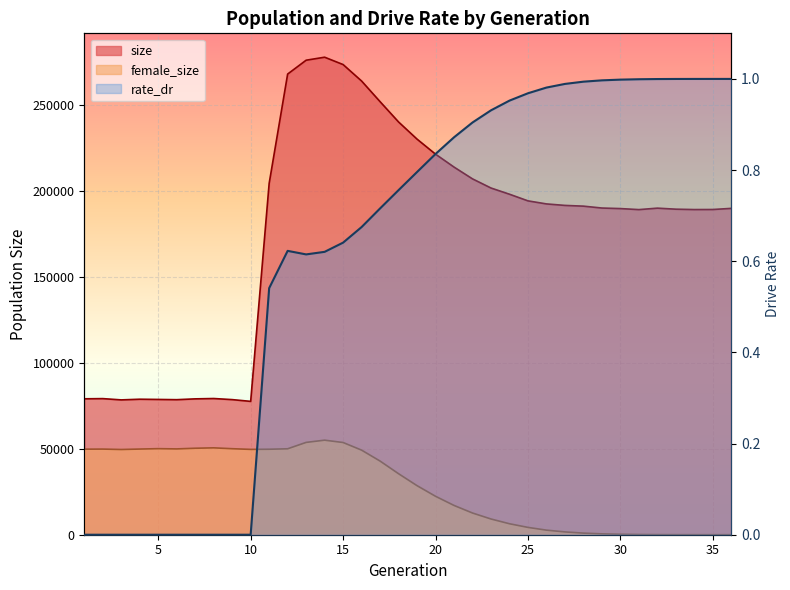

List the series in order of their overall mean, lowest first.

rate_dr, female_size, size